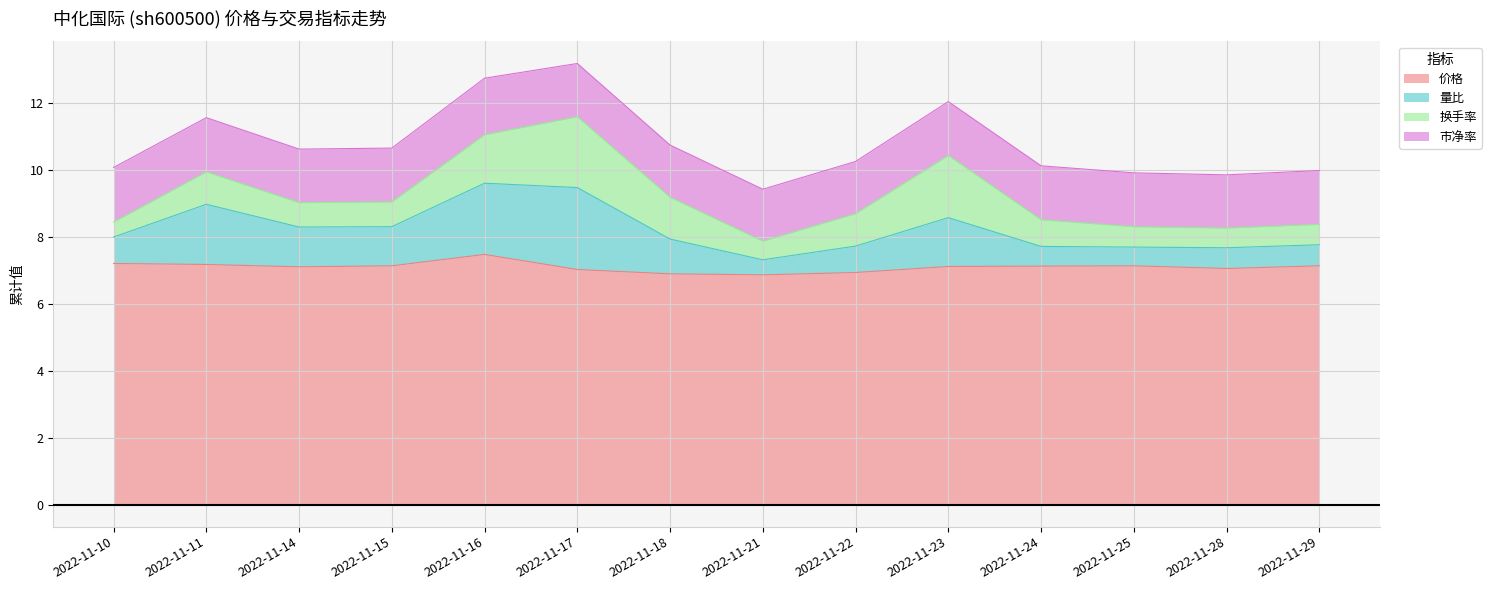

What is the smallest value displayed?

6.9